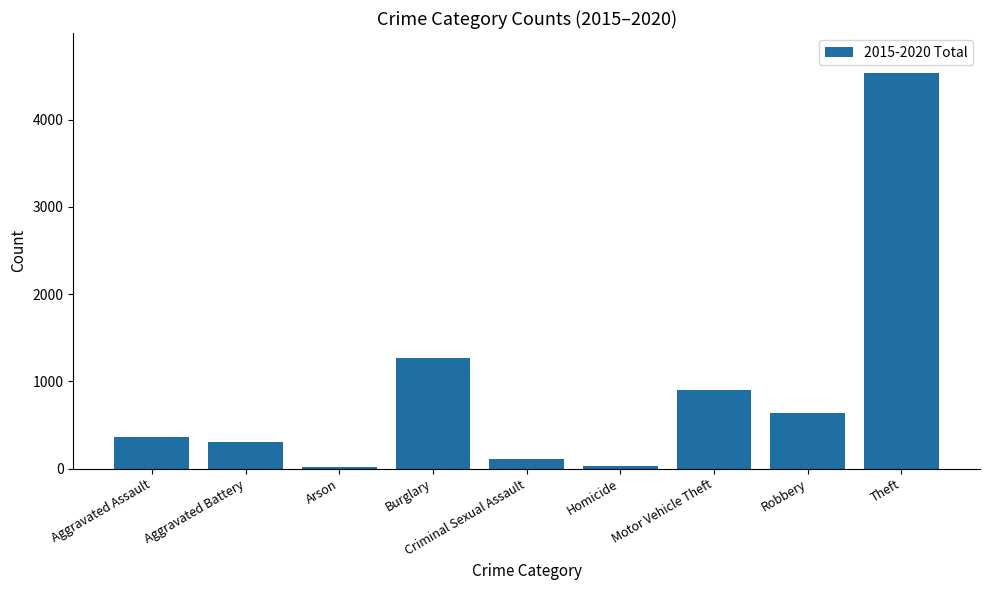

What is the change in value from Burglary to Robbery?

-625